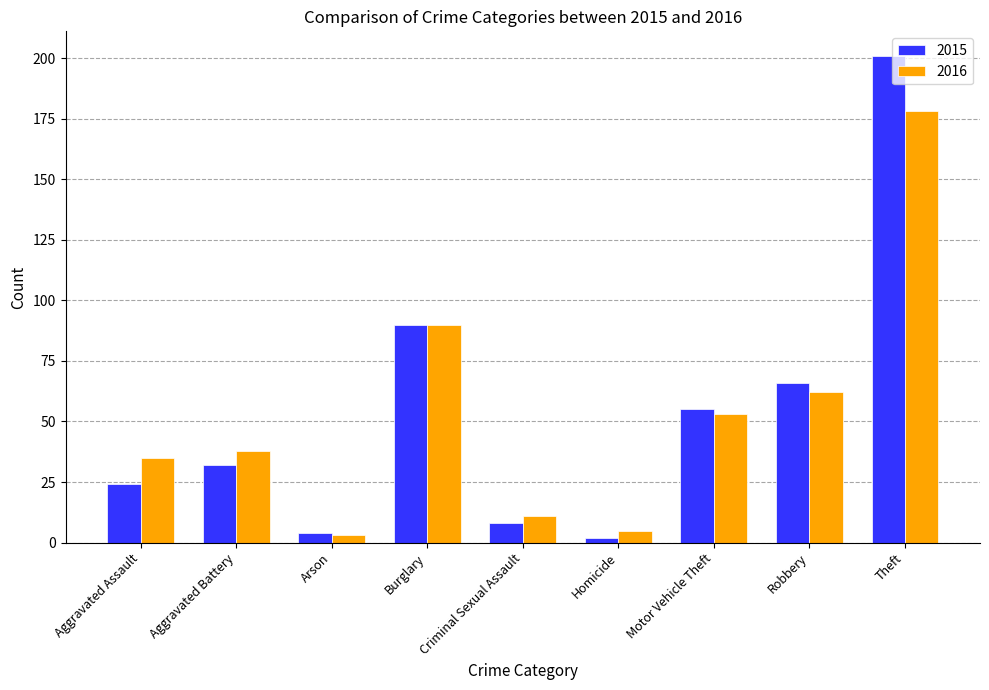

List the series in order of their peak value, highest first.

2015, 2016